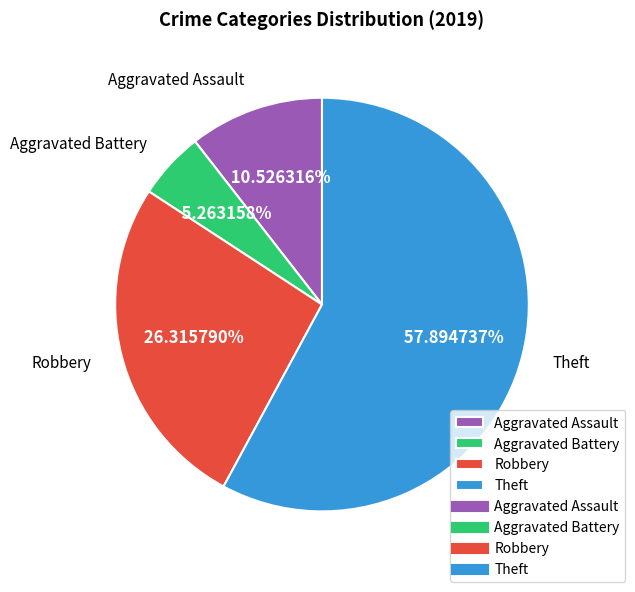

To the nearest percent, what portion does Aggravated Assault represent?

11%